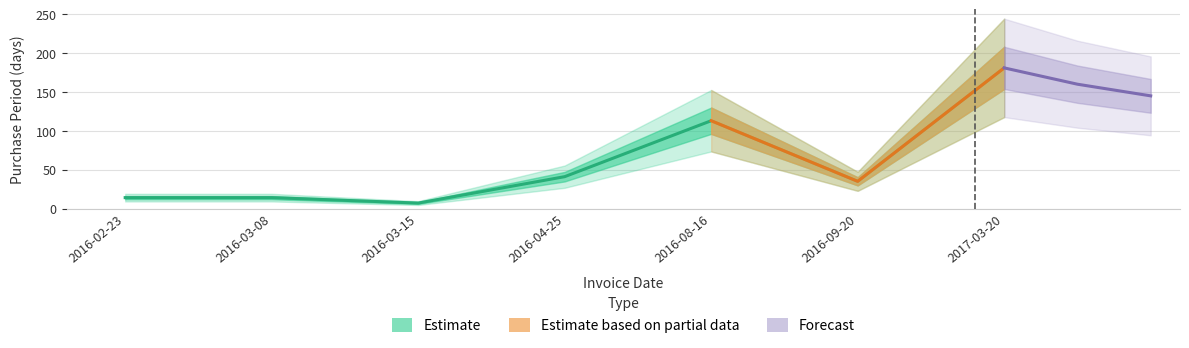

True or false: the data has more than 1 interior local peaks.

False